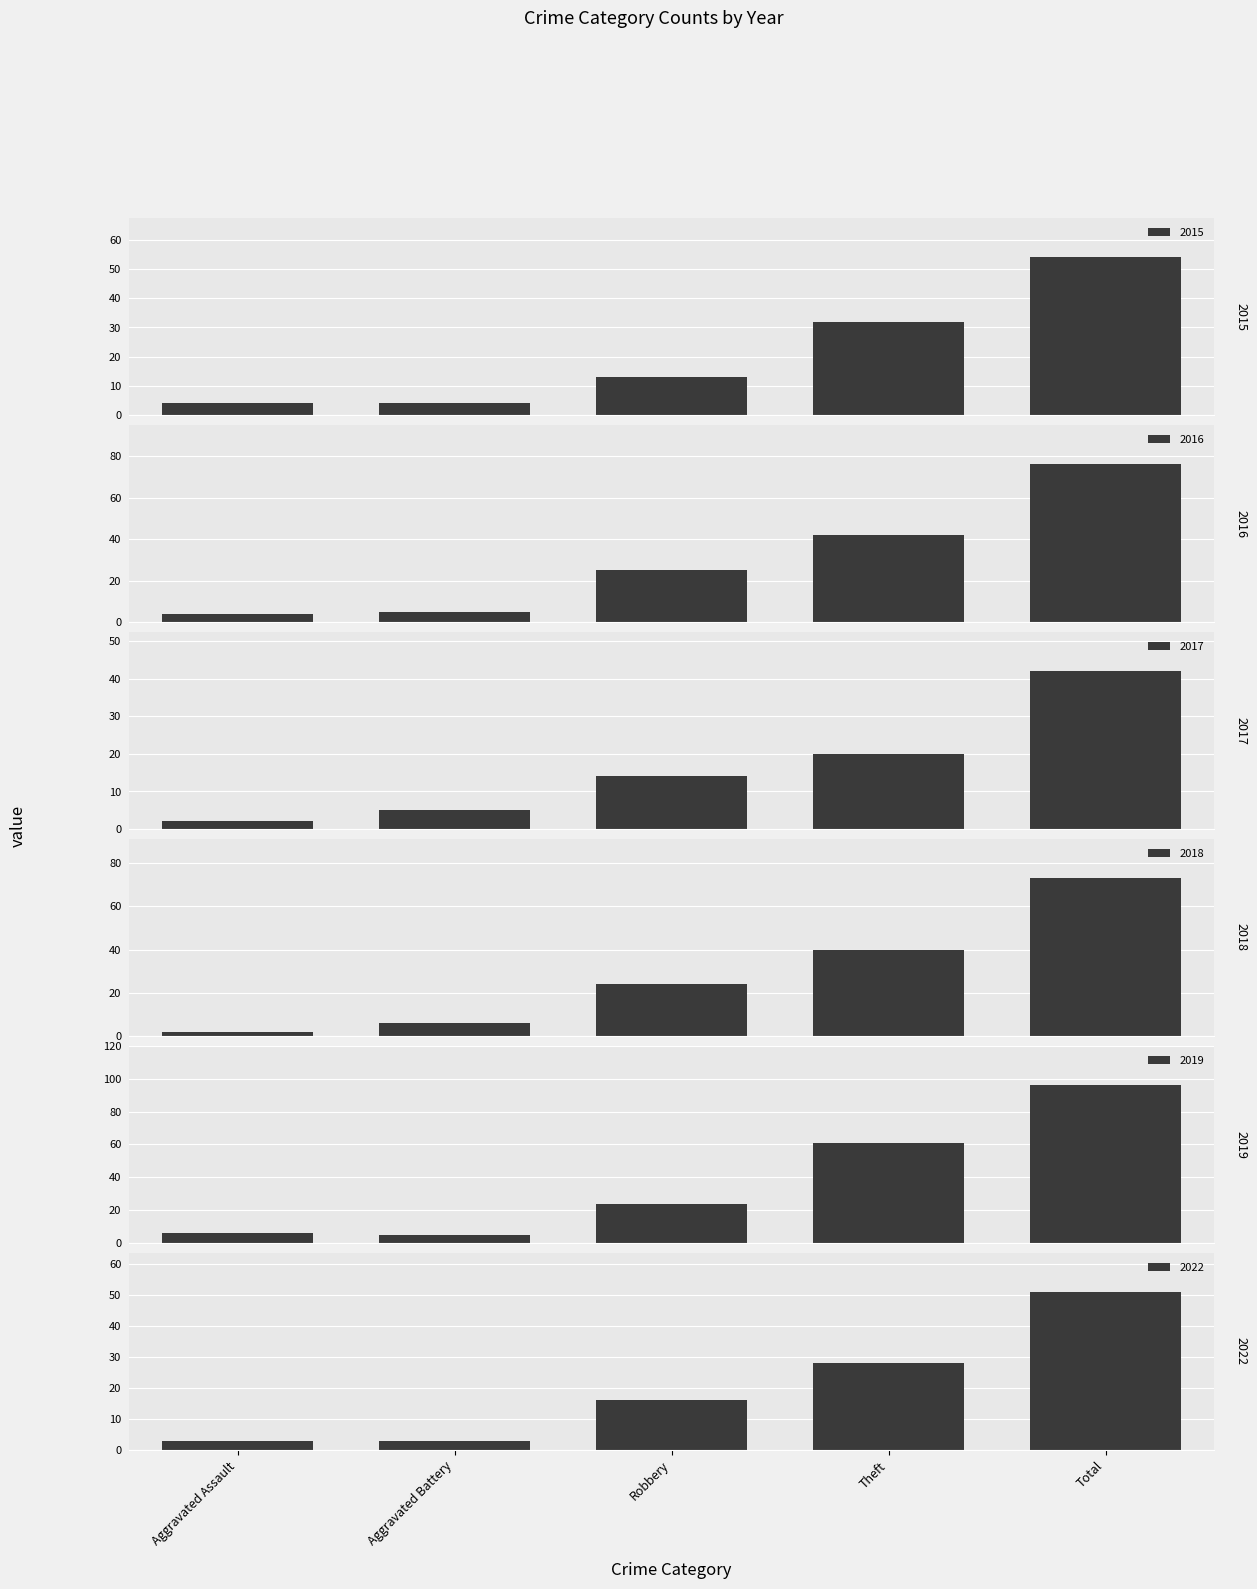

Reading right to left, what are all the values shown in this chart?

2015: 54	32	13	4	4
2016: 76	42	25	5	4
2017: 42	20	14	5	2
2018: 73	40	24	6	2
2019: 96	61	24	5	6
2022: 51	28	16	3	3